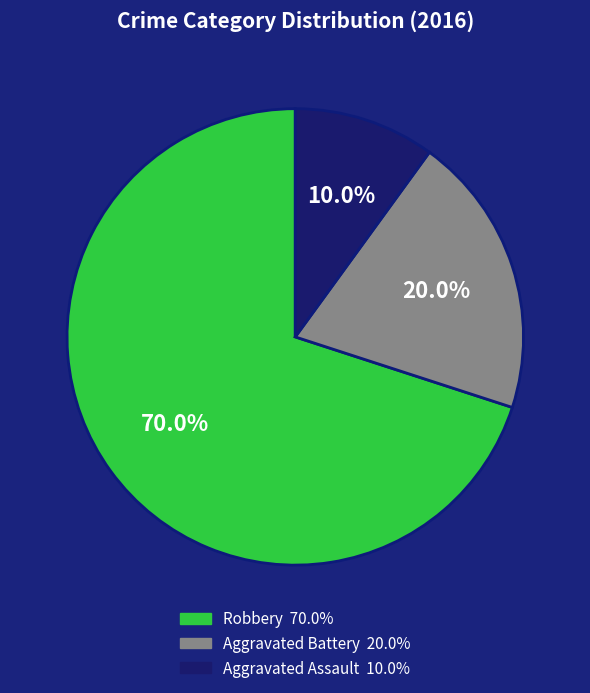

Combined, what portion of the pie is Aggravated Battery and Aggravated Assault?

30.0%